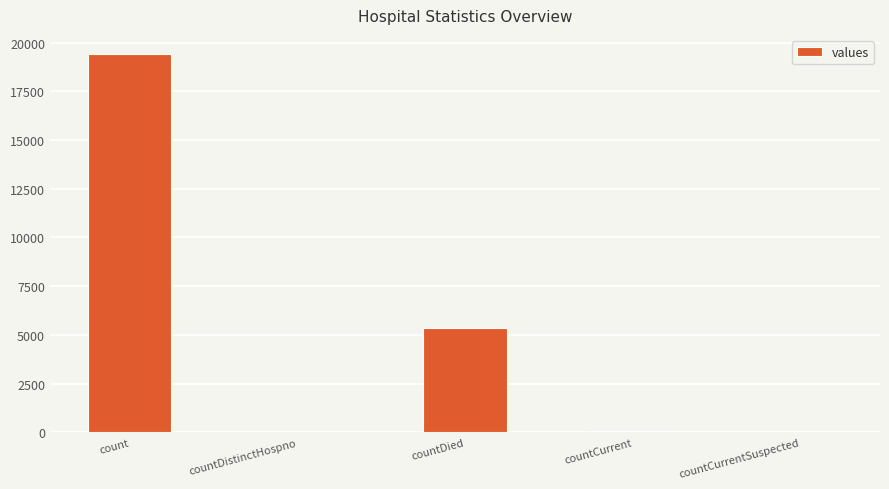

What is the change in value from countDistinctHospno to countCurrentSuspected?

-38